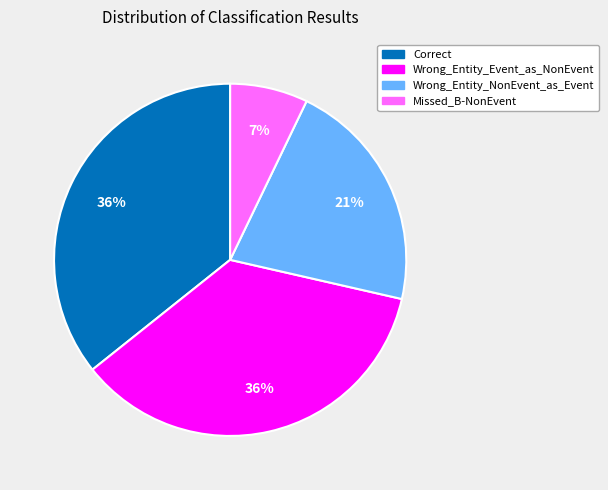

What is the smallest slice in the pie chart?

Missed_B-NonEvent